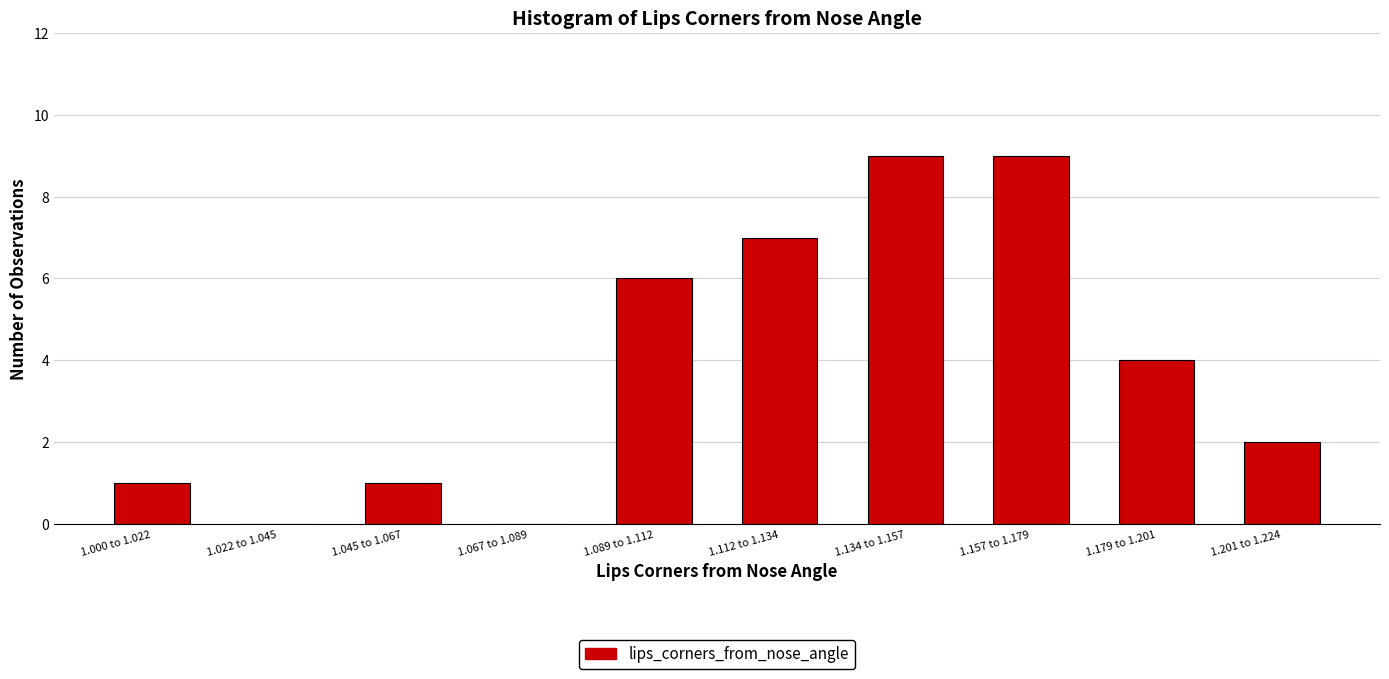

Reading right to left, transcribe all the data shown in this chart.

1.201 to 1.224=2	1.179 to 1.201=4	1.157 to 1.179=9	1.134 to 1.157=9	1.112 to 1.134=7	1.089 to 1.112=6	1.067 to 1.089=0	1.045 to 1.067=1	1.022 to 1.045=0	1.000 to 1.022=1